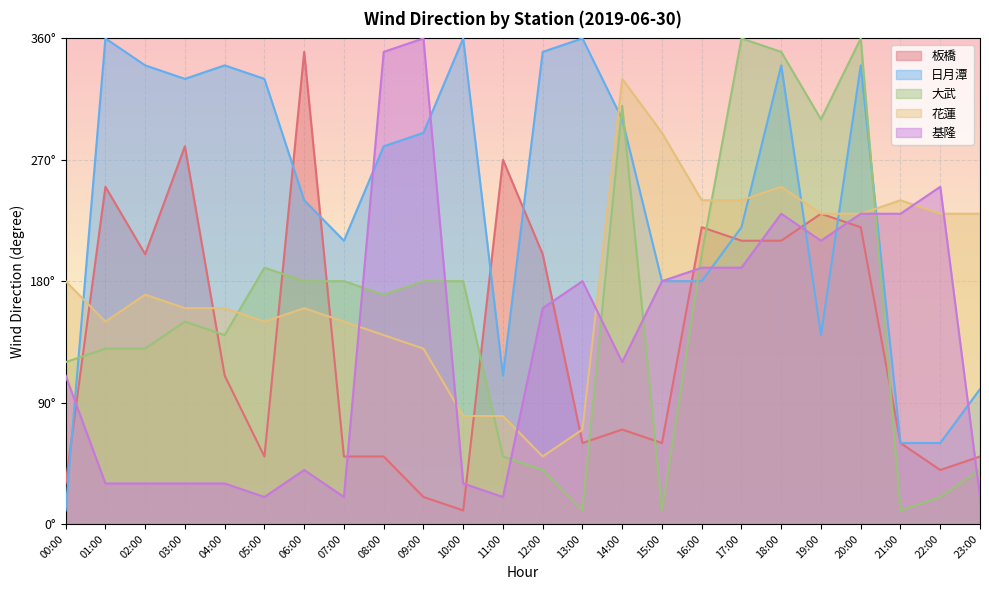

Is the value of 日月潭 at 08:00 greater than the value of 板橋 at 00:00?

Yes